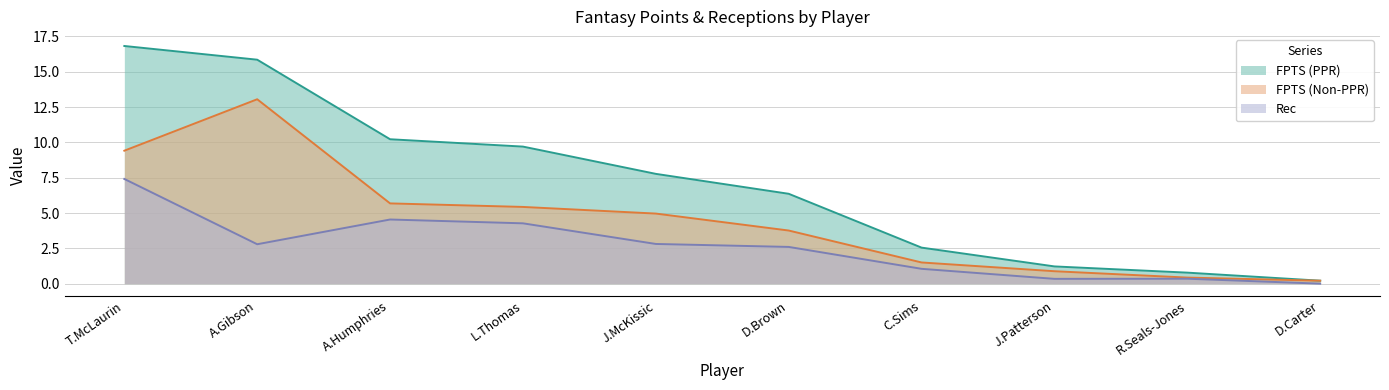

What is the total value across all series at C.Sims?

5.1